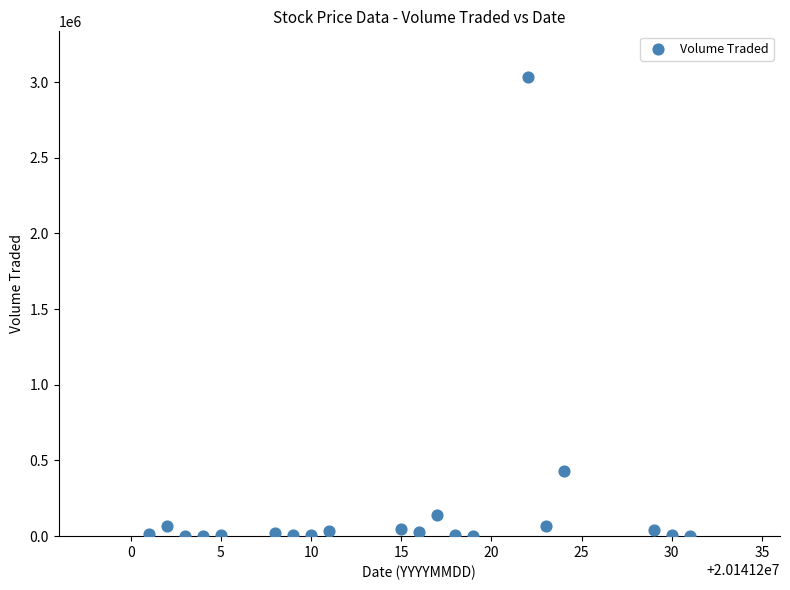

What Y value in the scatter plot is closest to 1516300?

432600